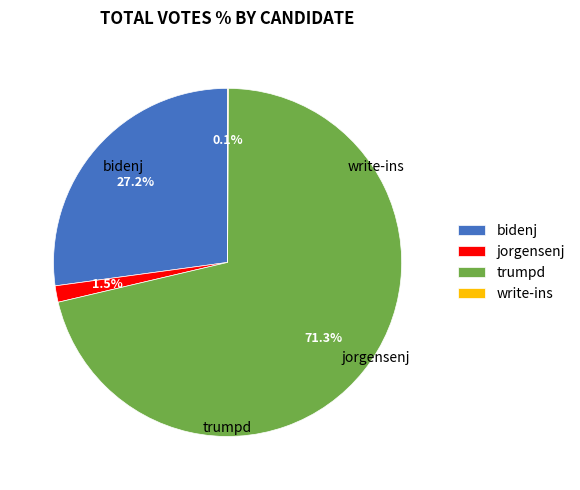

The write-ins slice represents 0% of the pie. True or false?

True